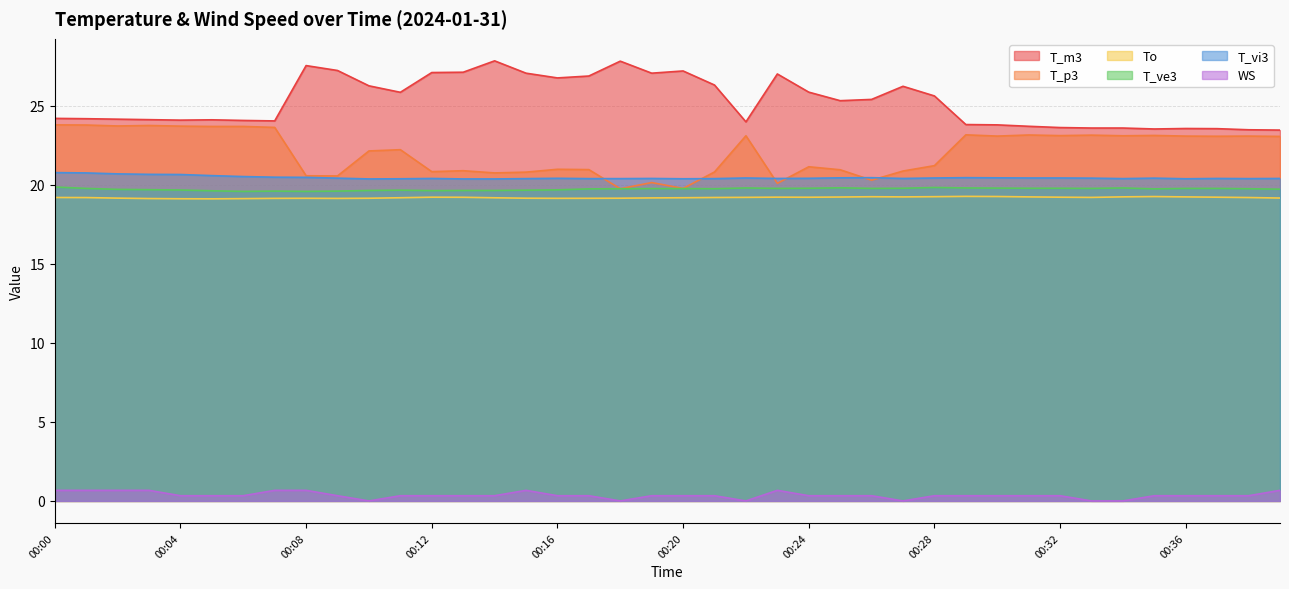

The value of T_vi3 at 00:27 is 20.4. True or false?

True